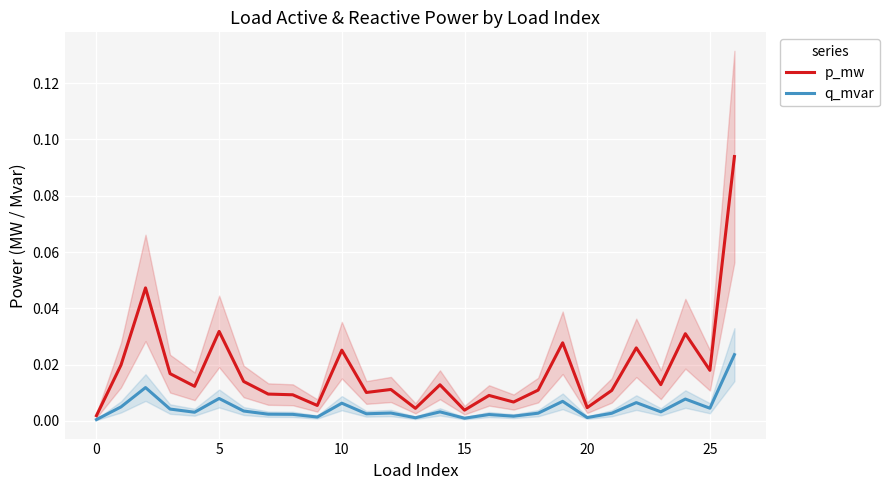

Reading right to left, what are all the values shown in this chart?

p_mw: 0.1	0.0	0.0	0.0	0.0	0.0	0.0	0.0	0.0	0.0	0.0	0.0	0.0	0.0	0.0	0.0	0.0	0.0	0.0	0.0	0.0	0.0	0.0	0.0	0.0	0.0	0.0
q_mvar: 0.0	0.0	0.0	0.0	0.0	0.0	0.0	0.0	0.0	0.0	0.0	0.0	0.0	0.0	0.0	0.0	0.0	0.0	0.0	0.0	0.0	0.0	0.0	0.0	0.0	0.0	0.0